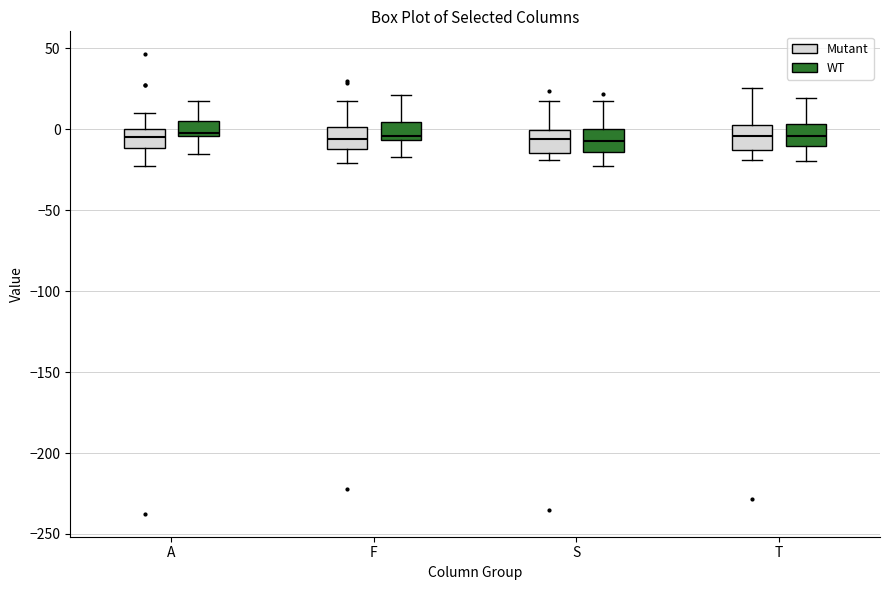

Where is the upper edge of the box for S (WT) on the y-axis? The values are not printed on the chart, so give them approximately, as read against the axis.

0